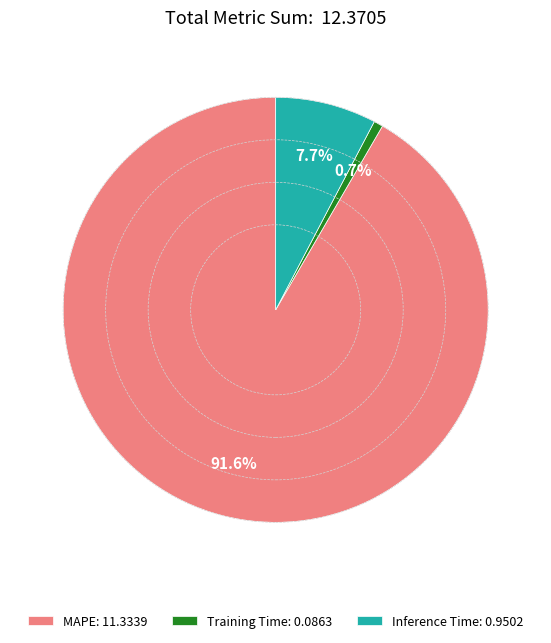

Between Inference Time and Training Time, which is larger?

Inference Time